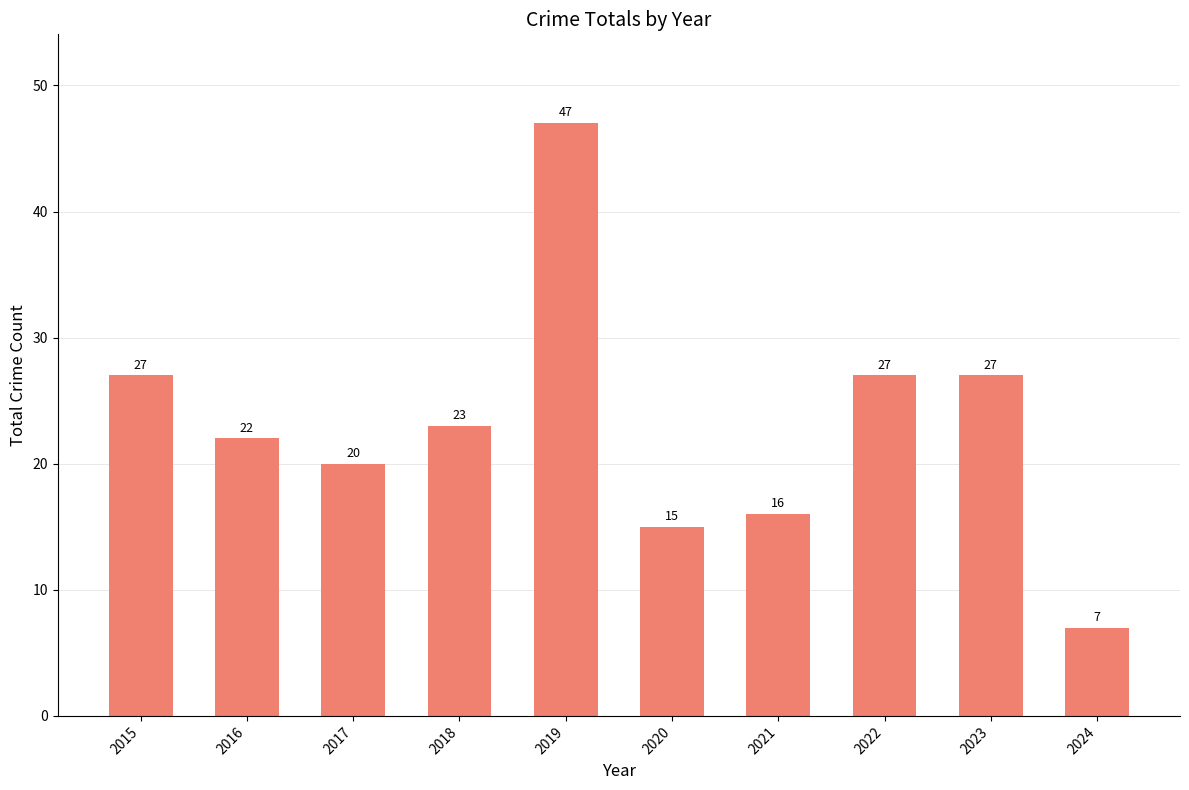

Reading right to left, extract all data points from this chart.

2024=7	2023=27	2022=27	2021=16	2020=15	2019=47	2018=23	2017=20	2016=22	2015=27